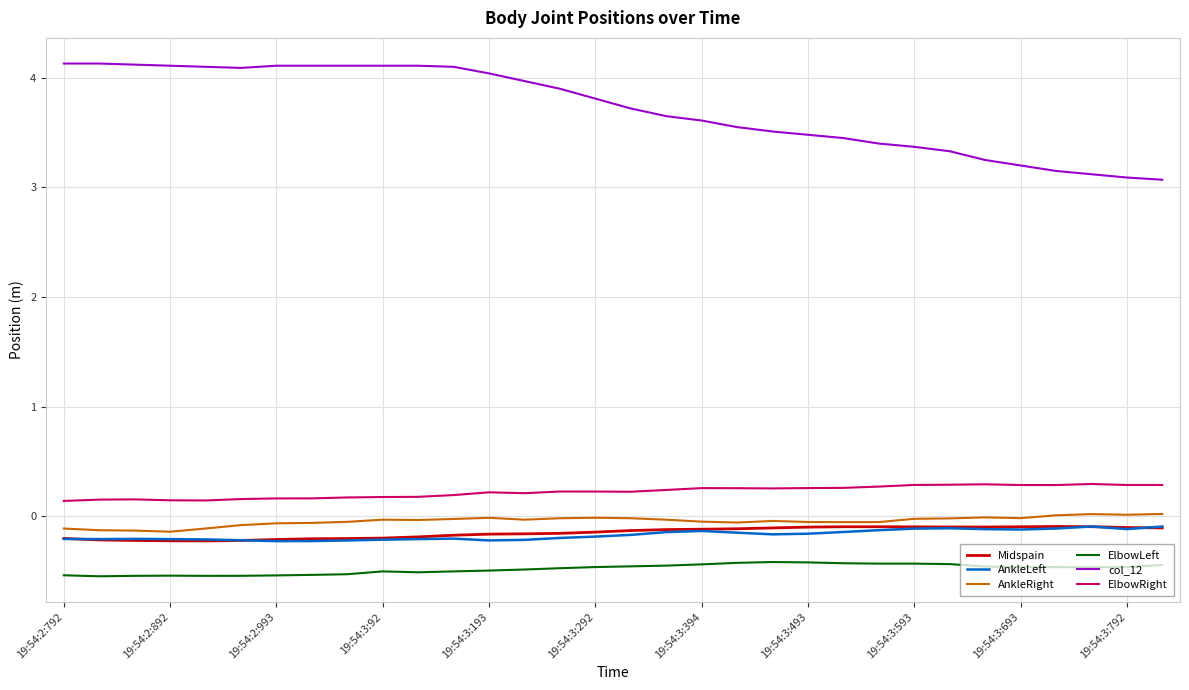

True or false: col_12 and AnkleLeft cross at least once.

False